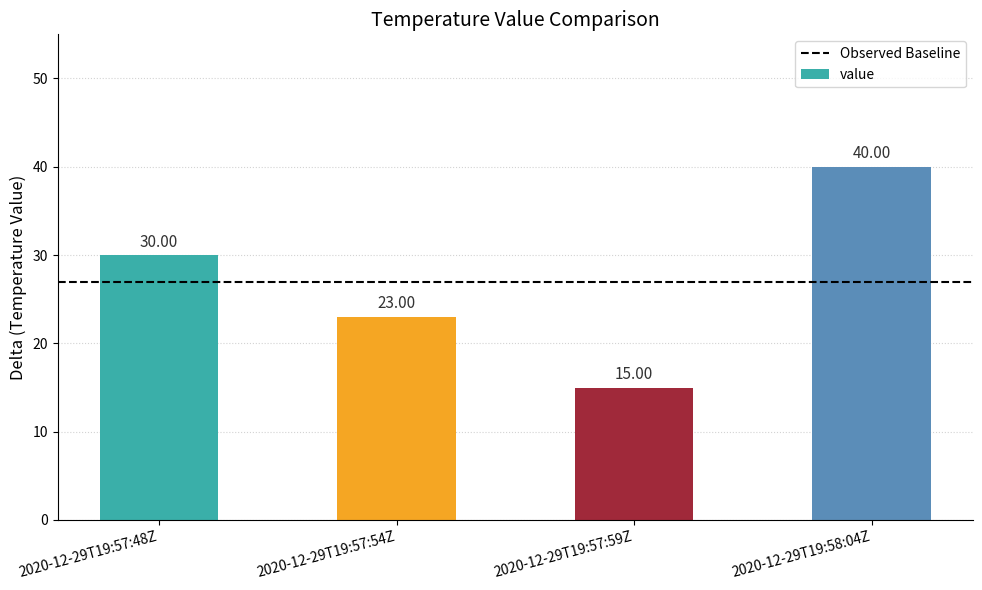

Rank the categories by value from highest to lowest.

2020-12-29T19:58:04Z, 2020-12-29T19:57:48Z, 2020-12-29T19:57:54Z, 2020-12-29T19:57:59Z